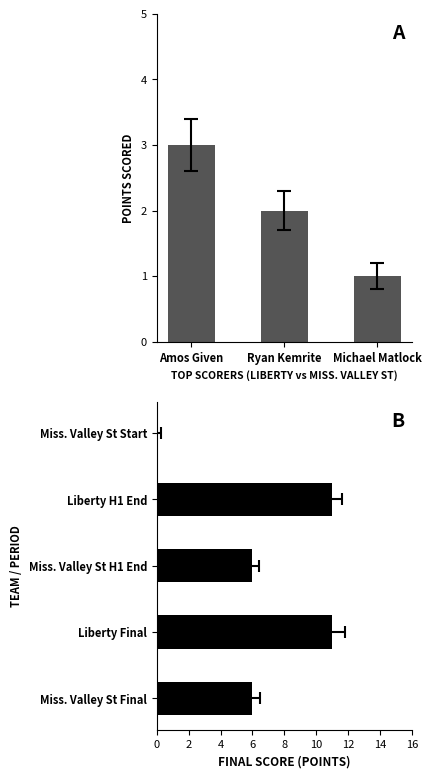

Which category has the lowest value across all series?

Michael Matlock